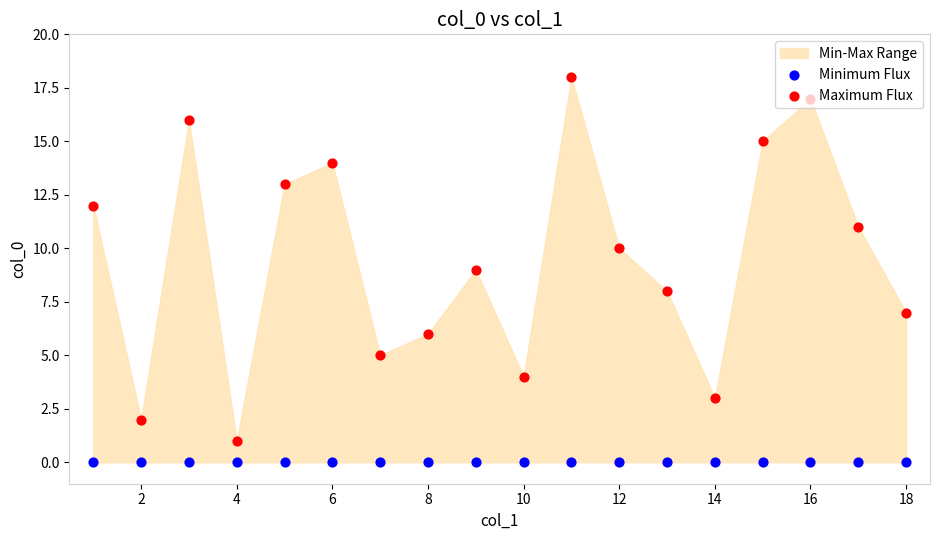

Which series has the widest spread of Y values?

Maximum Flux